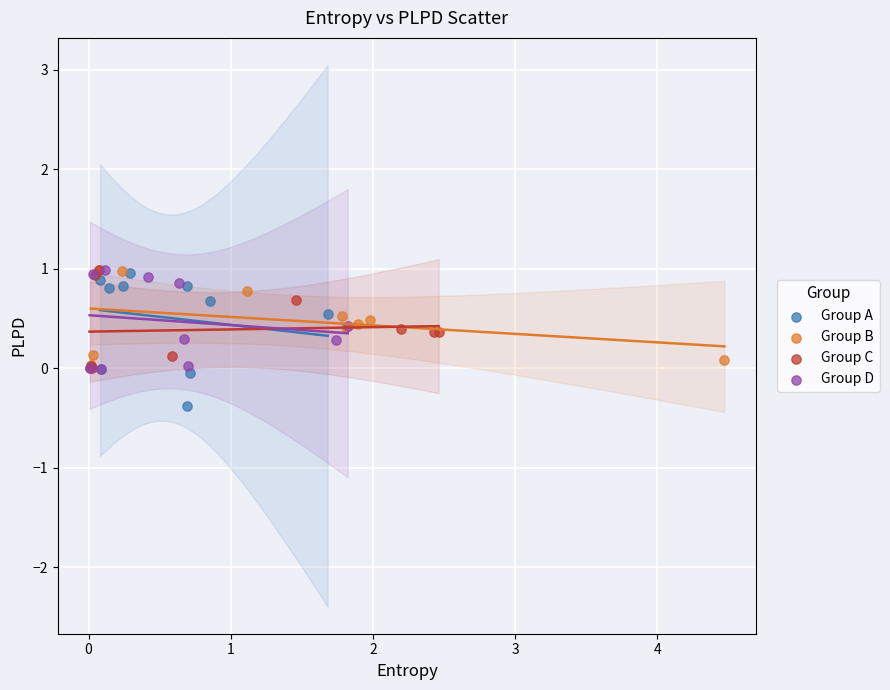

Which series has the largest Y range (max minus min)?

Group A